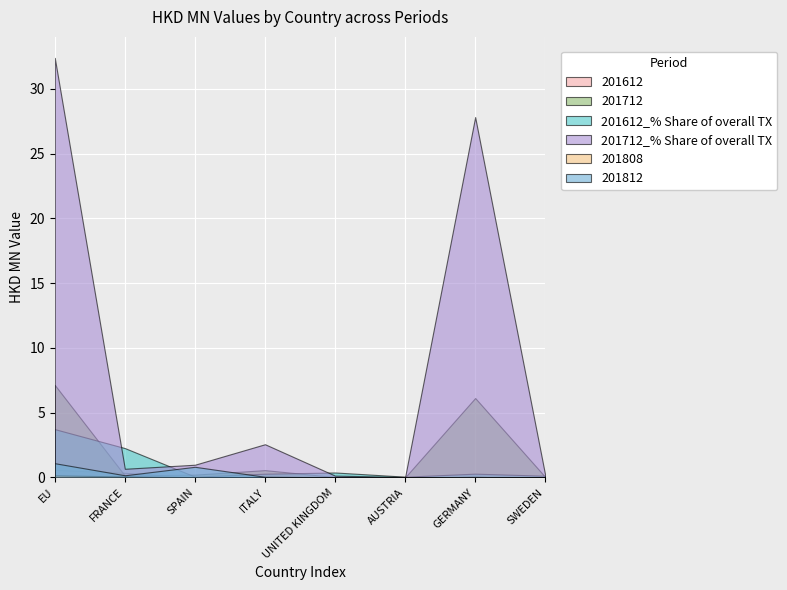

Rank the series by their maximum value, from highest to lowest.

201712_% Share of overall TX, 201712, 201612_% Share of overall TX, 201812, 201612, 201808